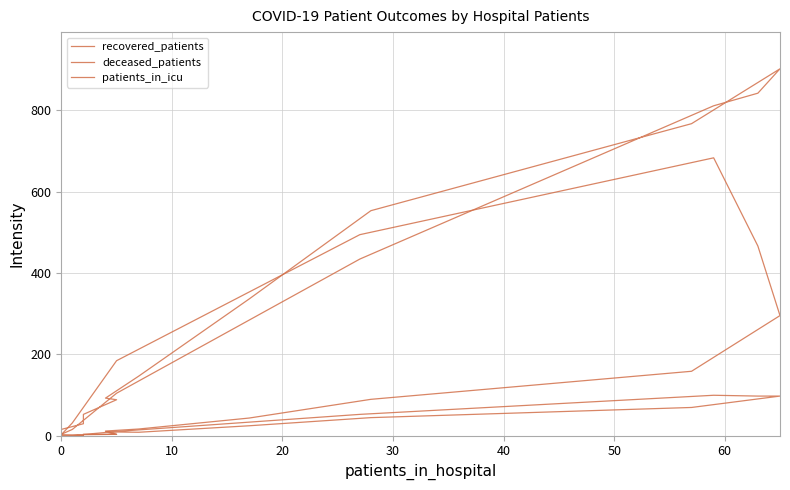

How many data points in deceased_patients are less than 43?

8